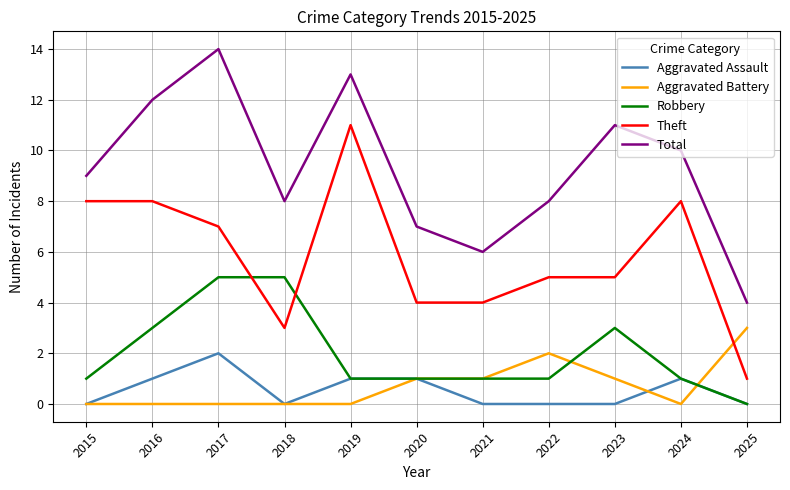

At which category does the chart reach its peak across all series?

2017